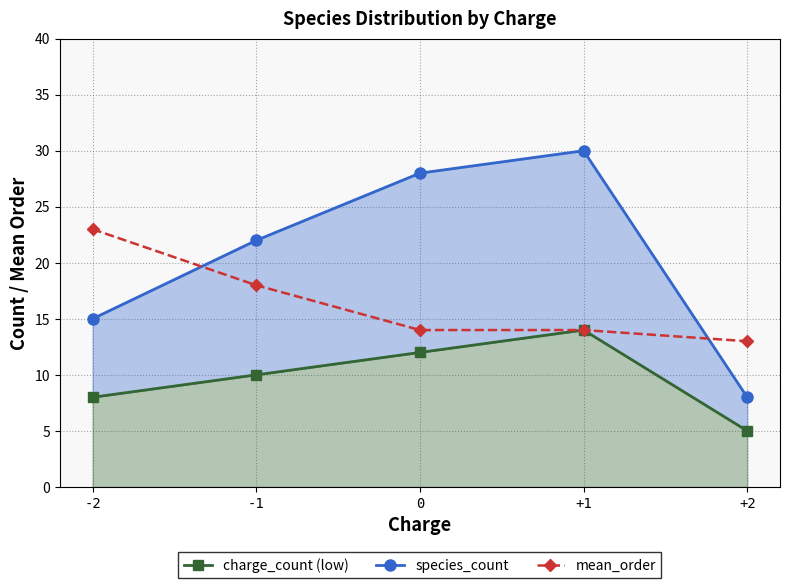

What is the highest value of the mean_order series?

23